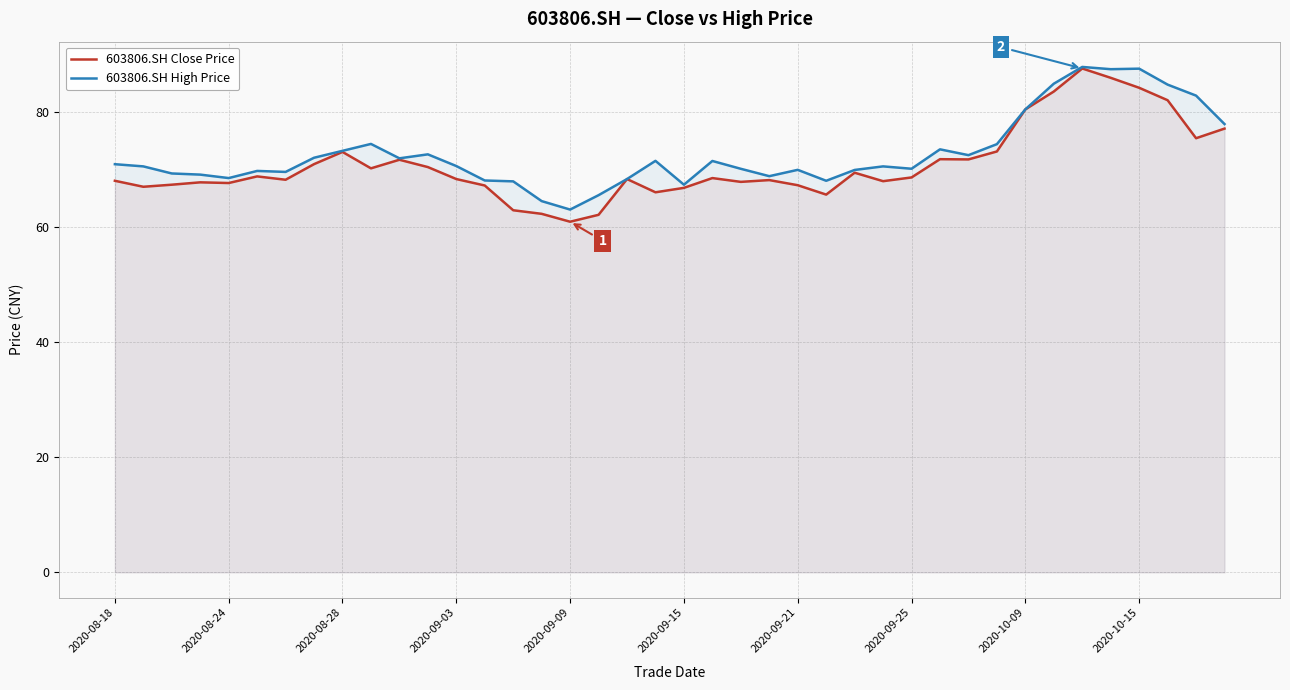

What is the difference between the second highest and second lowest values in the 603806.SH Close Price series?

23.8